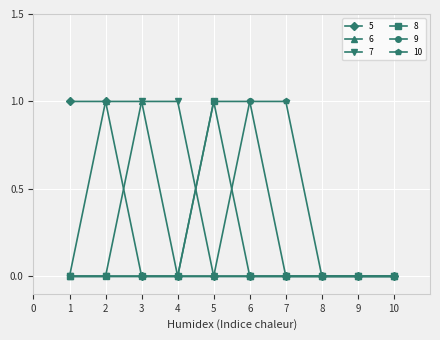

Does the chart have visible grid lines?

Yes